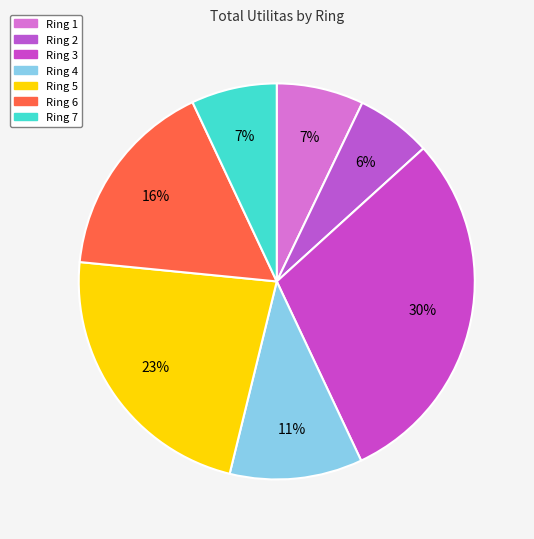

Does any single category account for the majority?

No